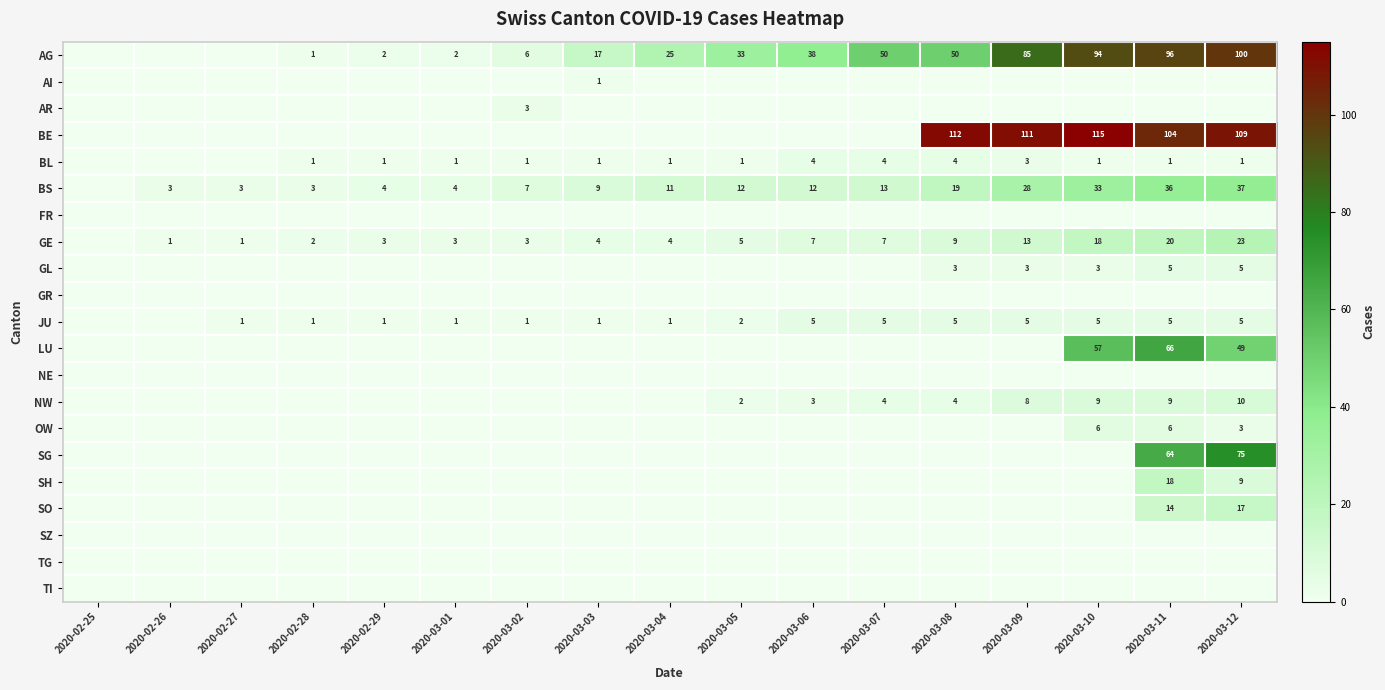

What is the difference between the highest and lowest values at 2020-03-09?

111